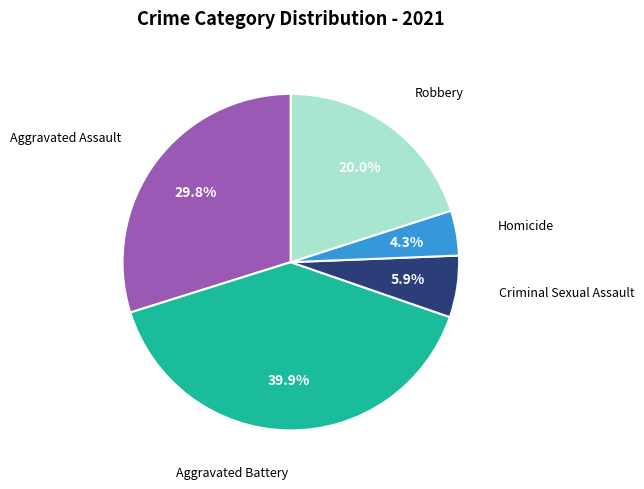

Is there any slice that represents more than half of the pie?

No